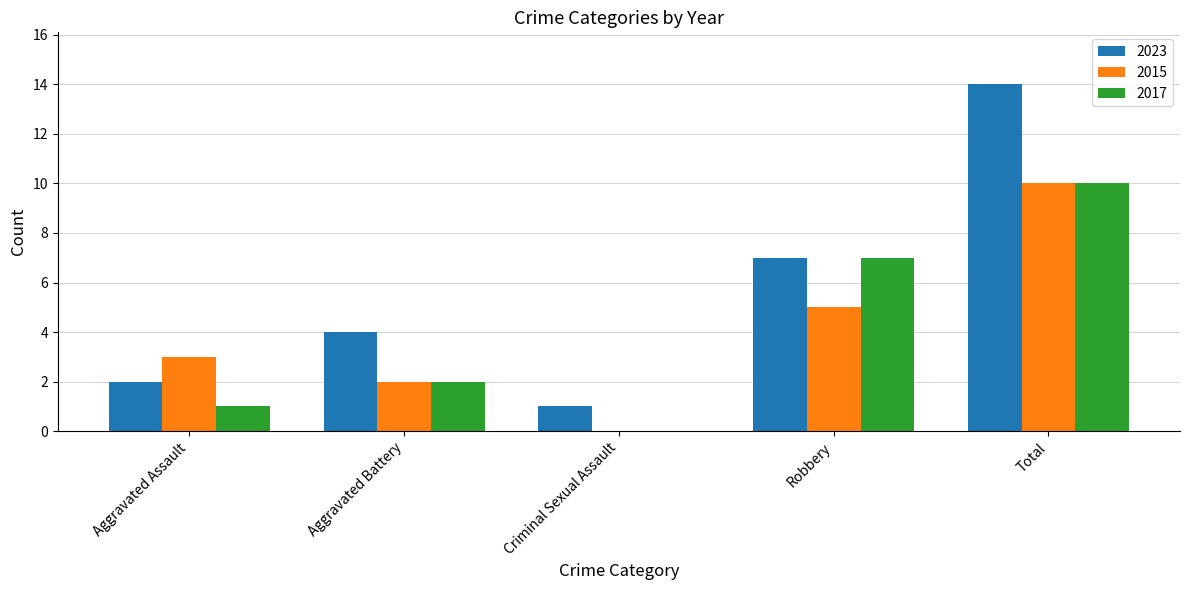

Are the bars grouped side by side (vs. stacked)?

Yes